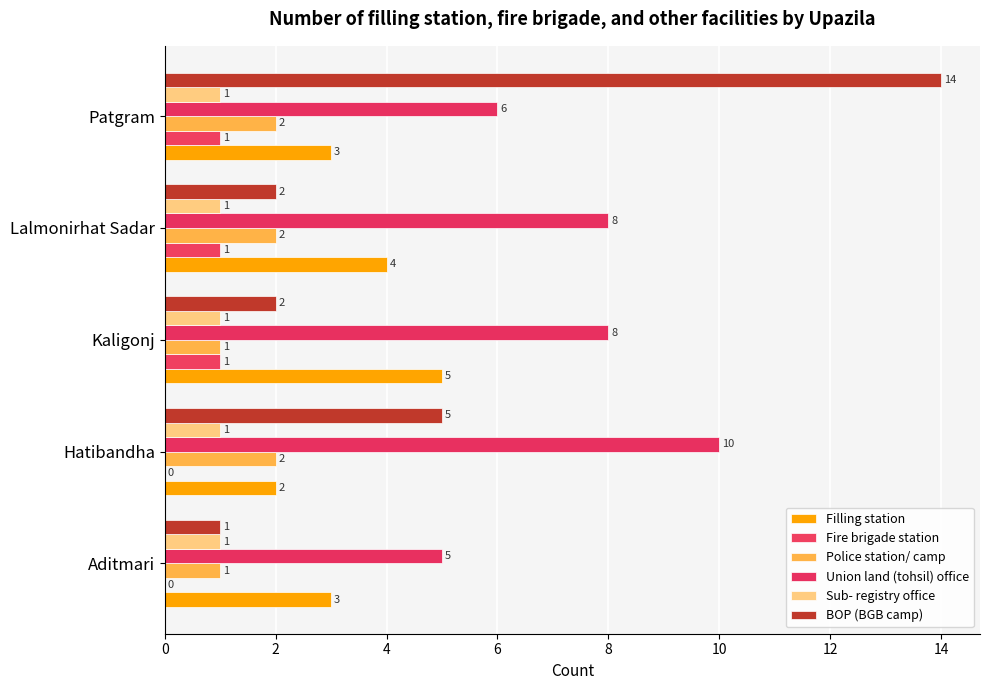

Count the number of categories in the chart.

5